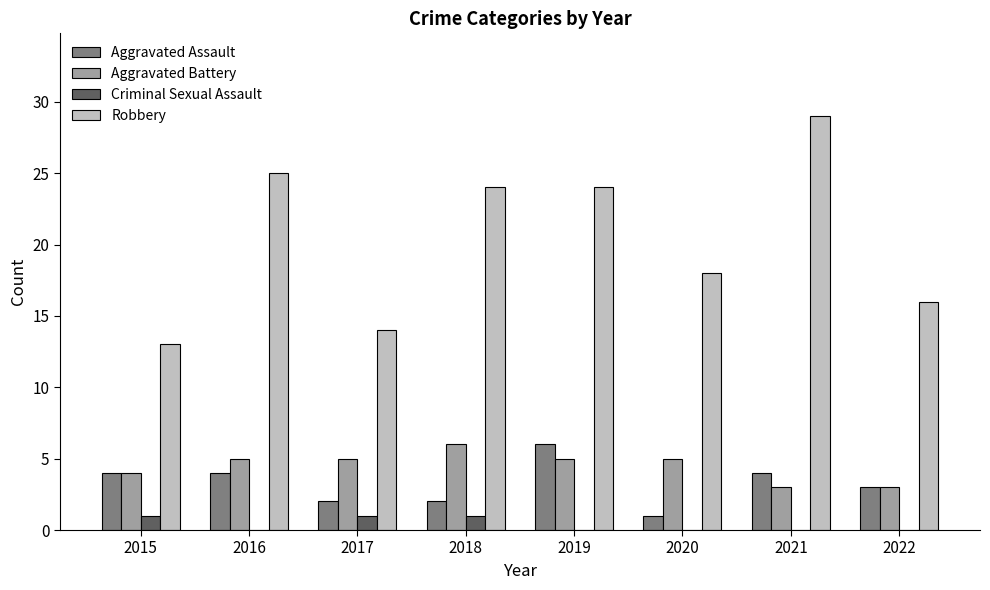

Reading left to right, transcribe all the data shown in this chart.

Aggravated Assault: 4	4	2	2	6	1	4	3
Aggravated Battery: 4	5	5	6	5	5	3	3
Criminal Sexual Assault: 1	0	1	1	0	0	0	0
Robbery: 13	25	14	24	24	18	29	16